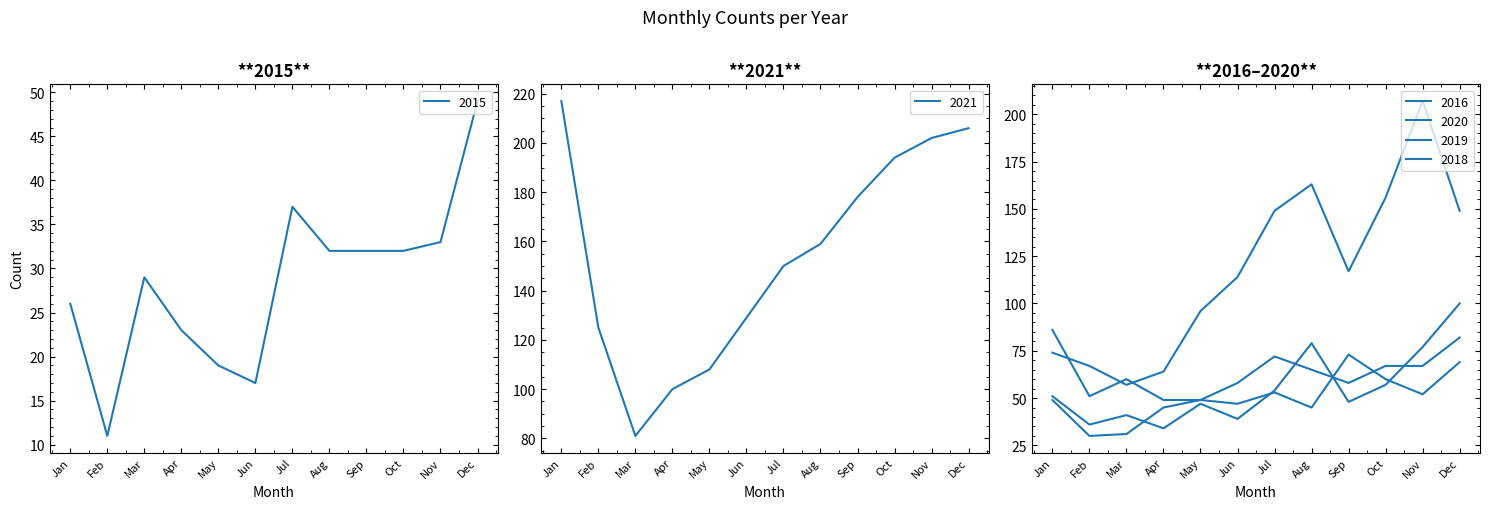

What value does the 2015 series have at Aug?

32